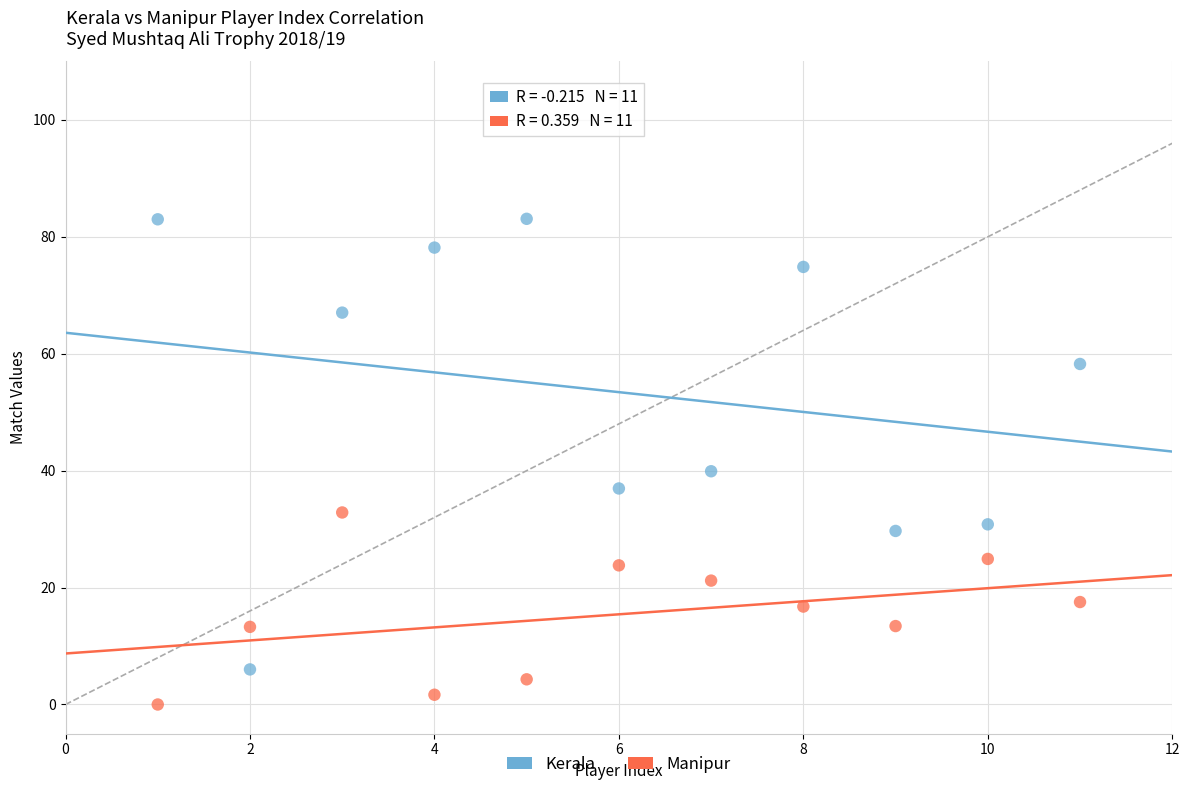

Across all data points, what is the range of X values (max minus min)?

10.0